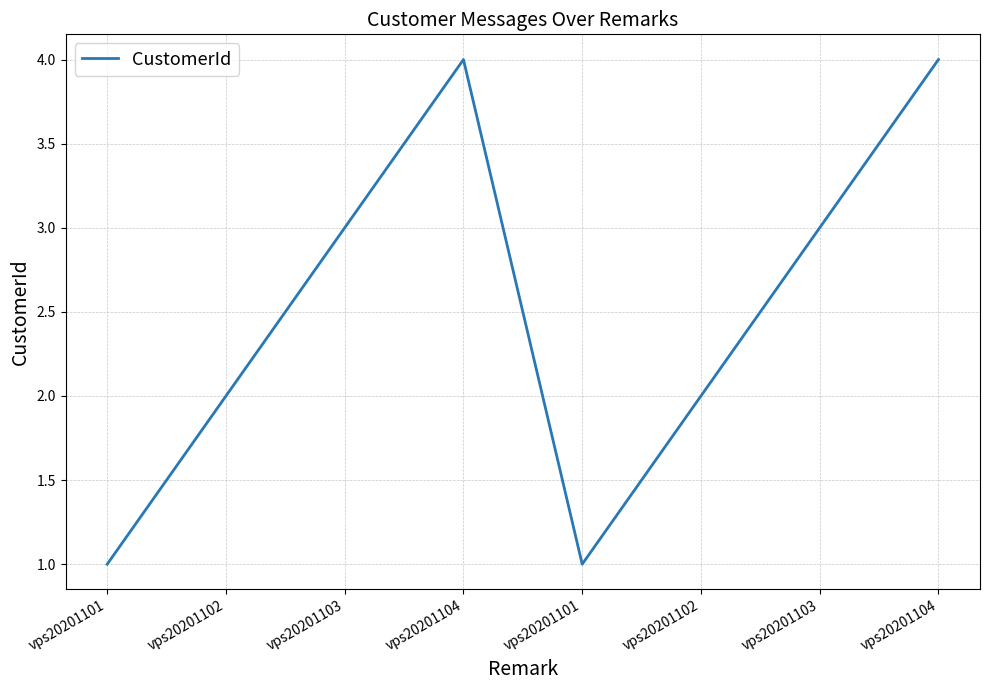

Does the chart display data point markers on the line(s)?

No